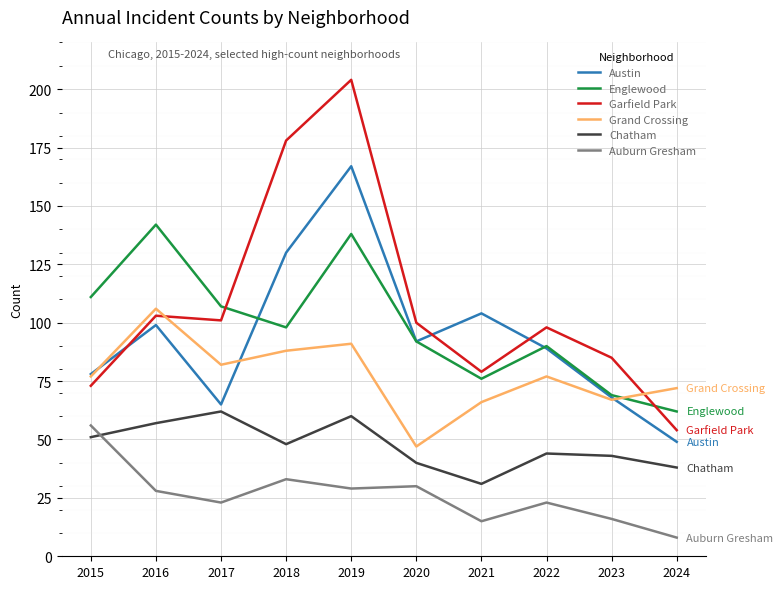

What is the difference between the Chatham values at 2019 and 2020?

20